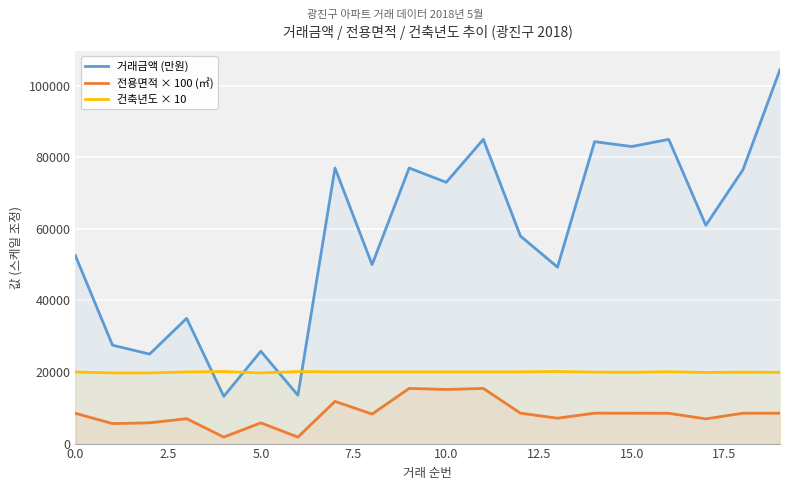

How many values in the 건축년도 × 10 series exceed 20040?

5